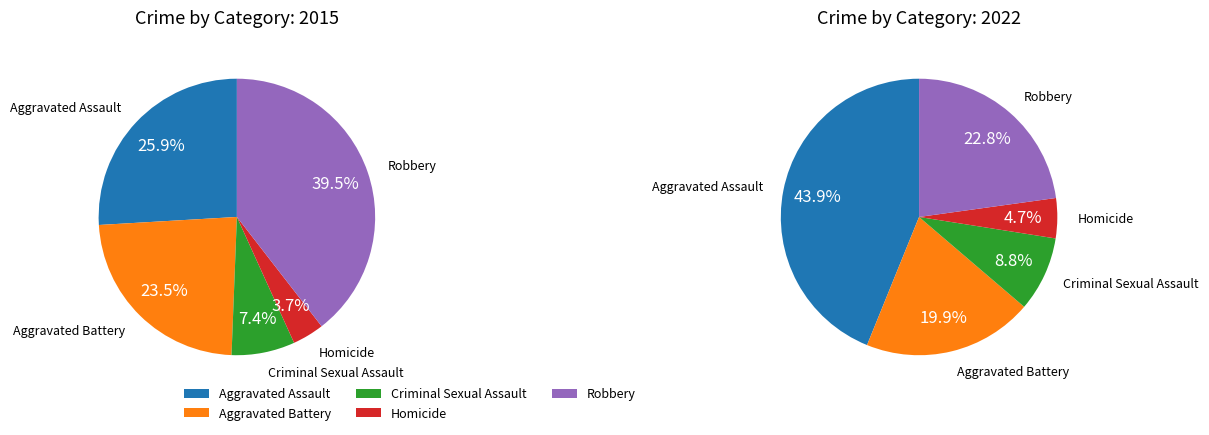

To the nearest percent, what portion does Aggravated Battery represent?

23%